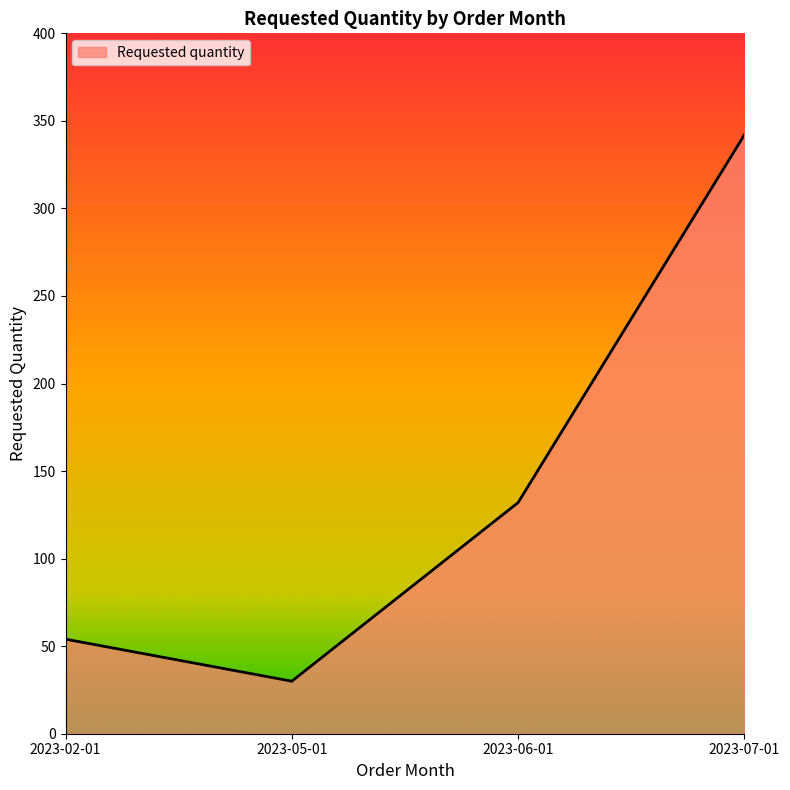

How many lines are shown in the chart?

1